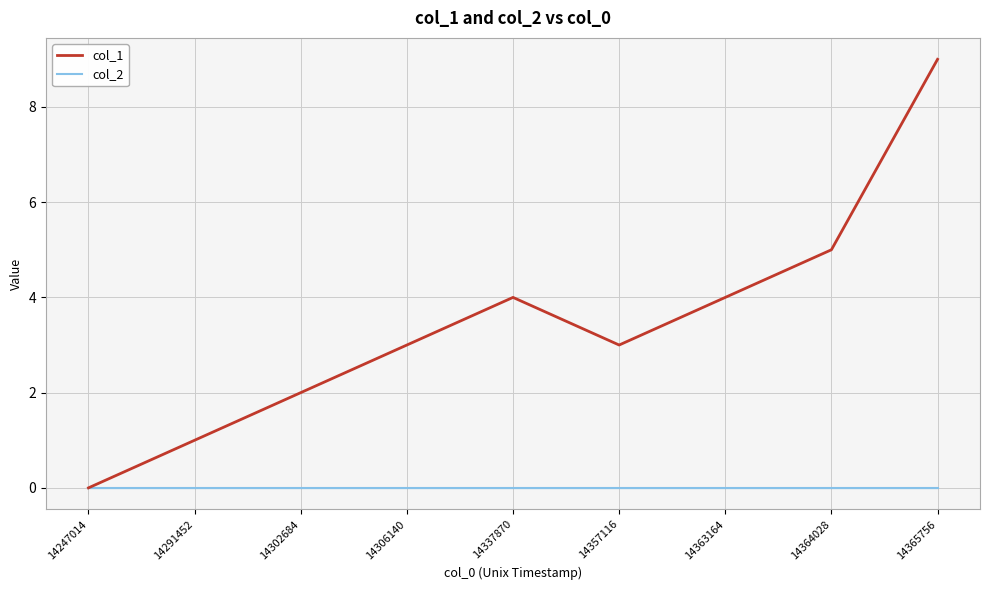

The col_1 series shows 3 at 14302684. True or false?

False